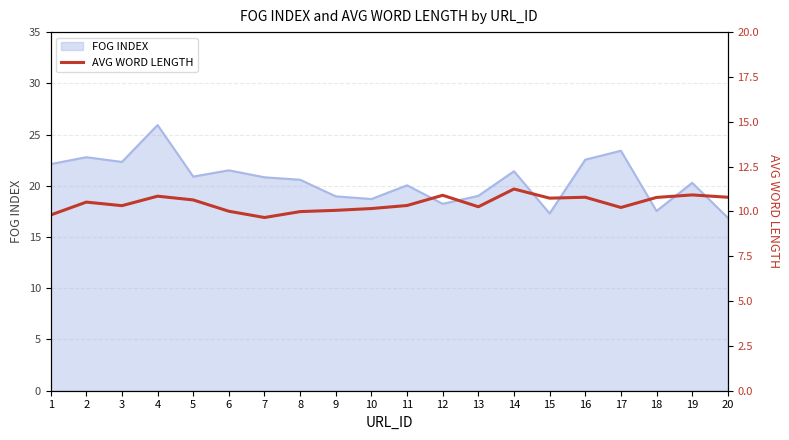

What is the maximum value for FOG INDEX?

25.9